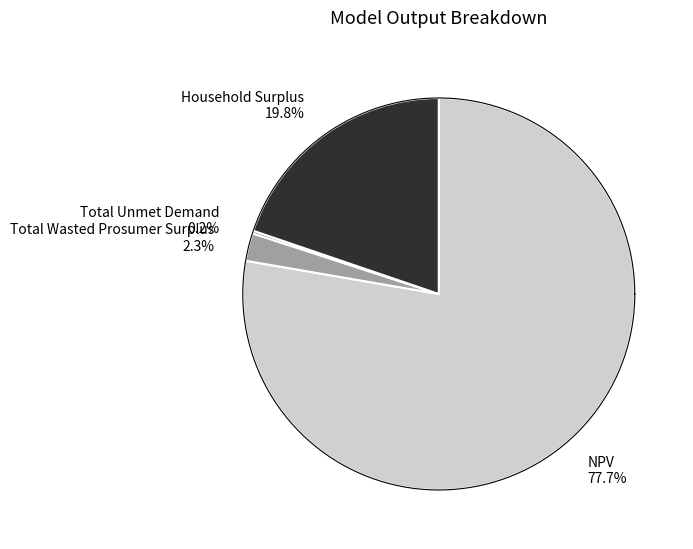

Which slice is the largest?

NPV